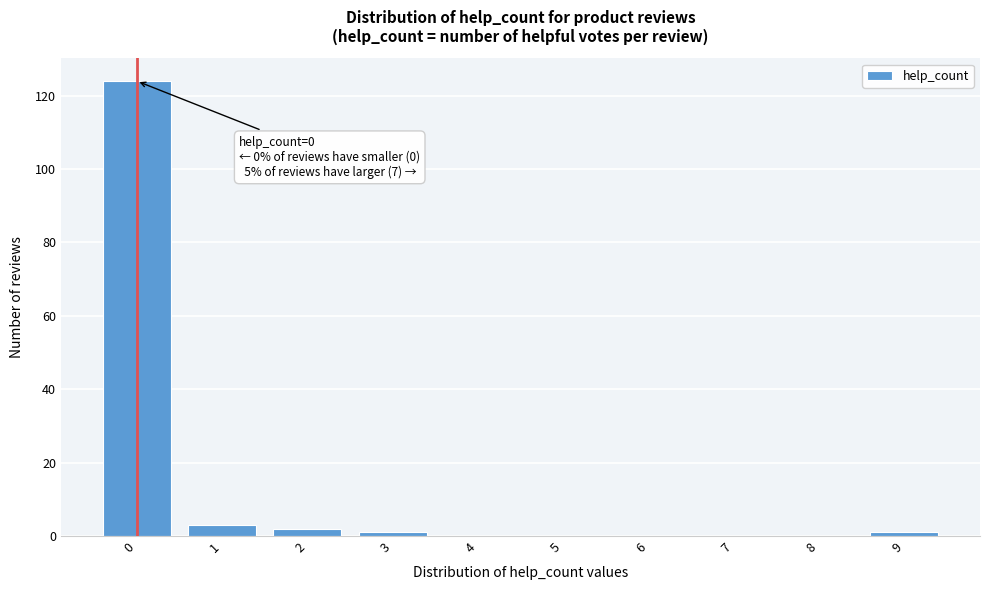

Reading left to right, transcribe all the data shown in this chart.

0=124	1=3	2=2	3=1	4=0	5=0	6=0	7=0	8=0	9=1